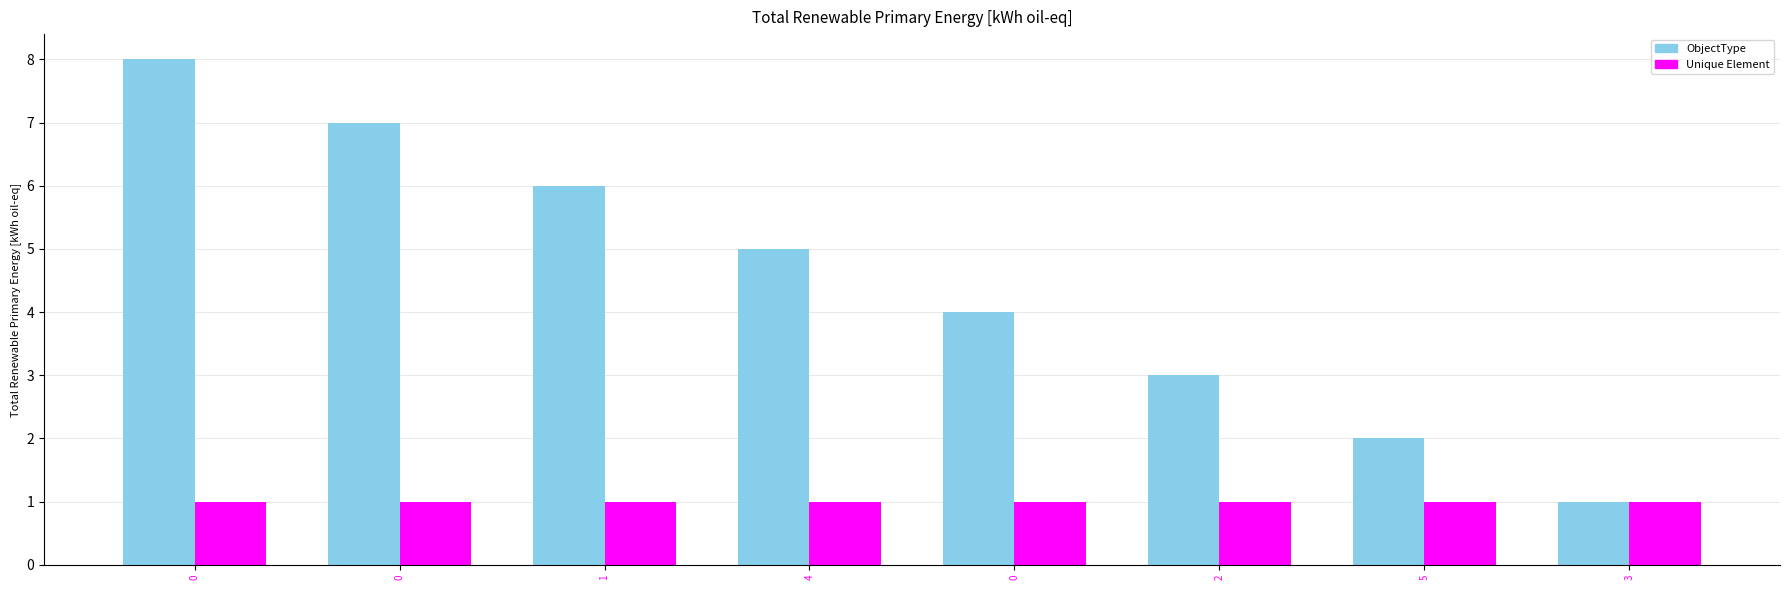

Rank the series by their maximum value, from highest to lowest.

ObjectType, Unique Element